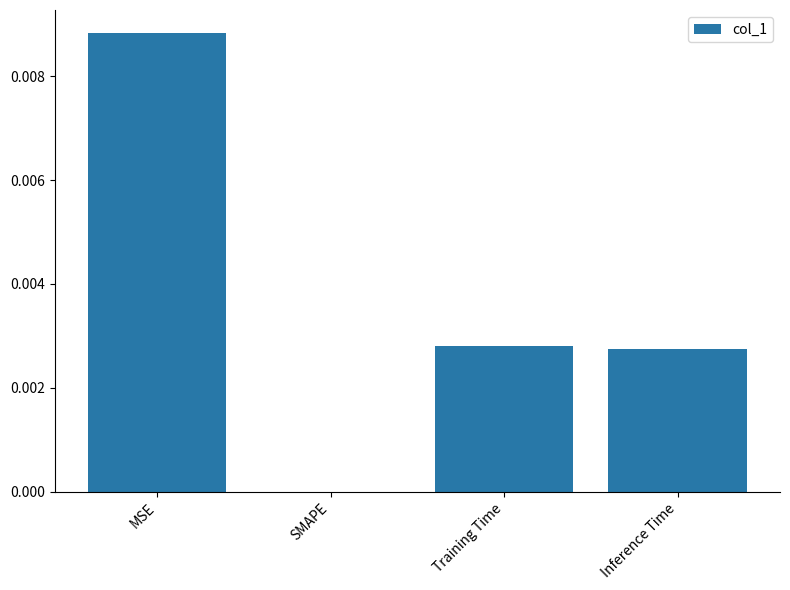

Which has a higher value, SMAPE or Inference Time?

Inference Time